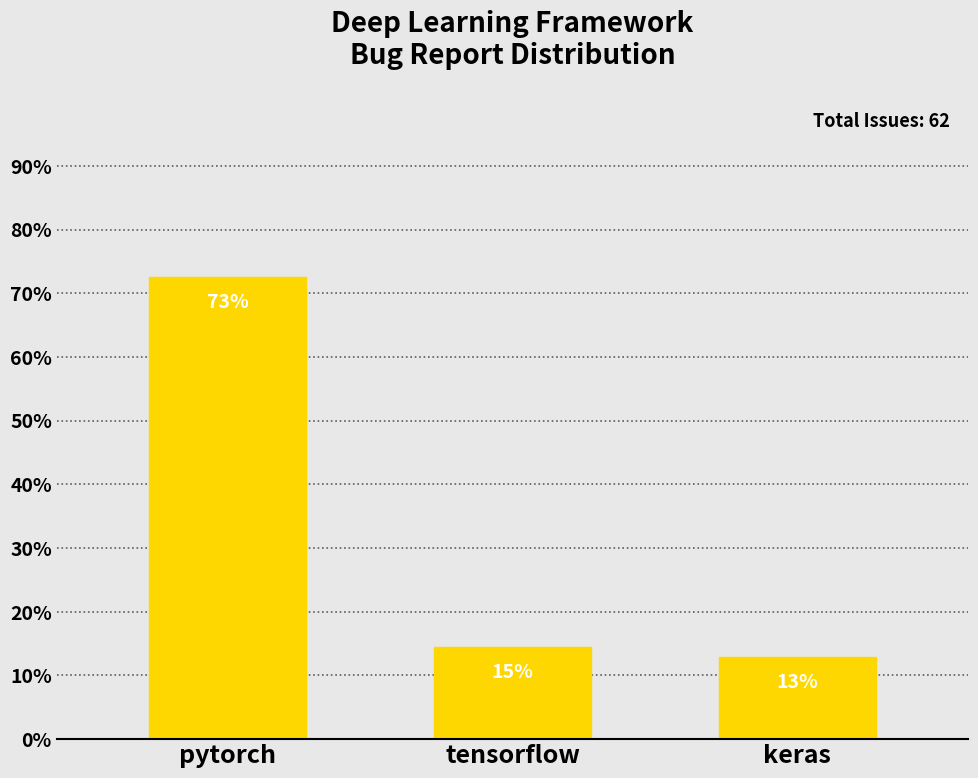

Rank the categories by value from highest to lowest.

pytorch, tensorflow, keras